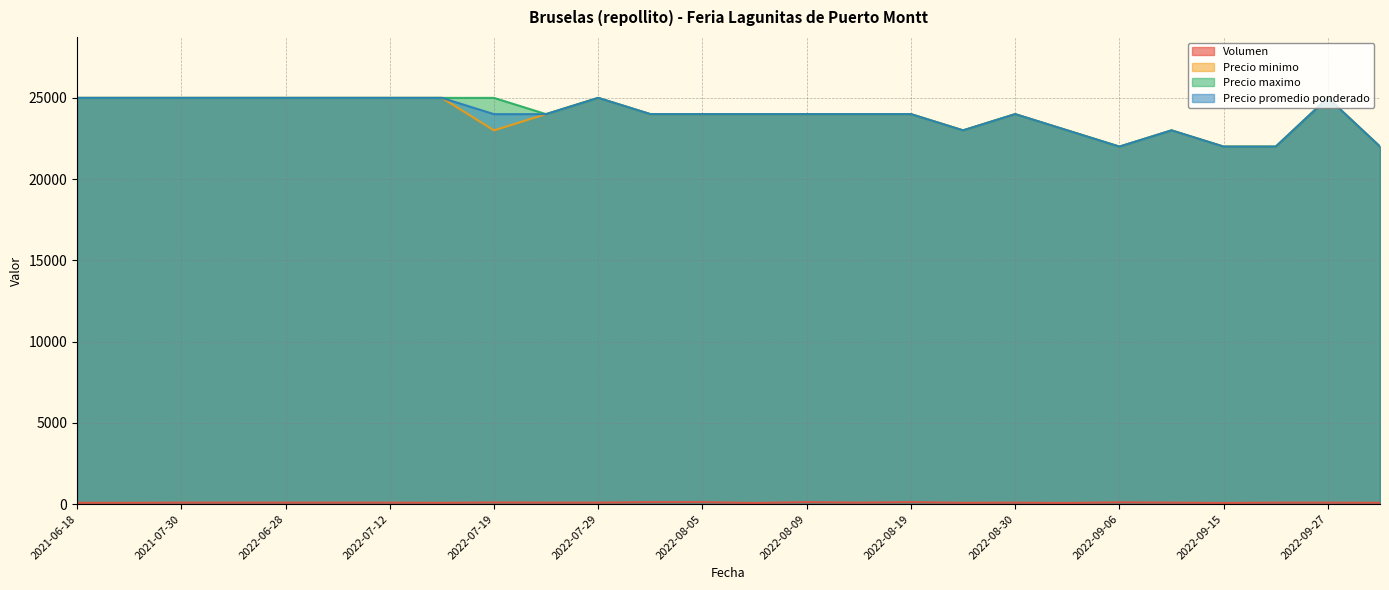

What is the difference between the highest and lowest values at 2022-08-02?

23880